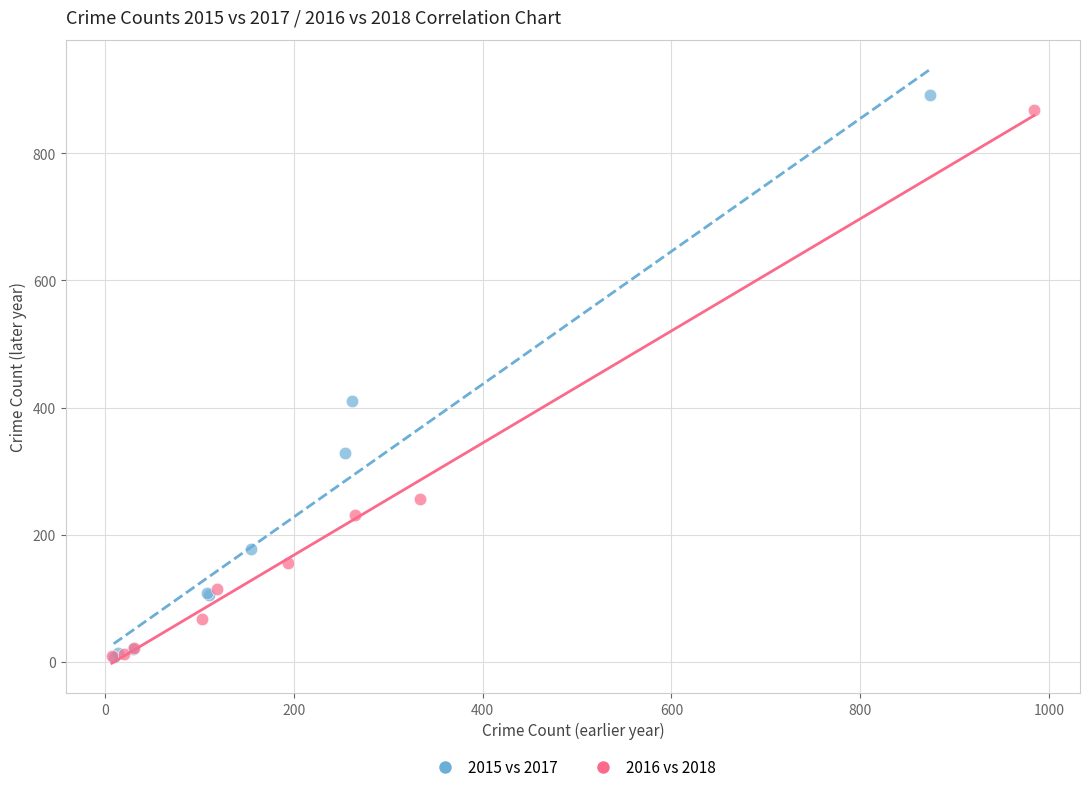

Which series has the widest spread of Y values?

2015 vs 2017